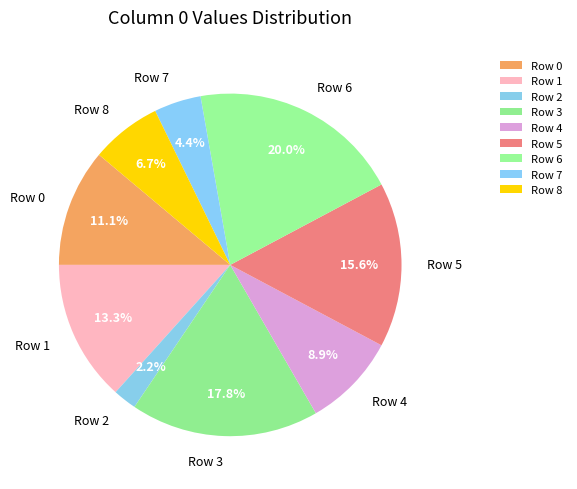

Count the number of slices in the pie.

9